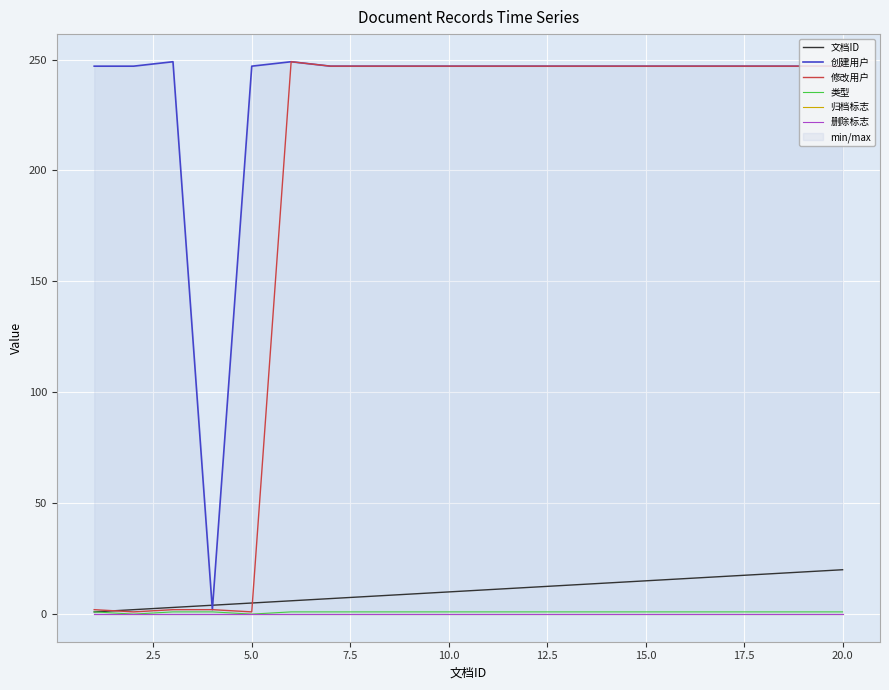

Reading left to right, list all the values displayed in this chart.

文档ID: 1	2	3	4	5	6	7	8	9	10	12	13	14	15	16	17	18	19	20
创建用户: 247	247	249	2	247	249	247	247	247	247	247	247	247	247	247	247	247	247	247
修改用户: 2	1	2	2	1	249	247	247	247	247	247	247	247	247	247	247	247	247	247
类型: 1	0	1	1	0	1	1	1	1	1	1	1	1	1	1	1	1	1	1
归档标志: 0	0	0	0	0	0	0	0	0	0	0	0	0	0	0	0	0	0	0
删除标志: 0	0	0	0	0	0	0	0	0	0	0	0	0	0	0	0	0	0	0